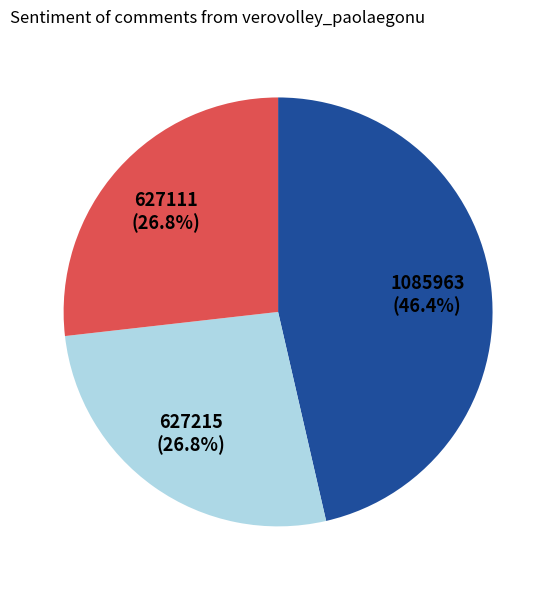

Is there any slice that represents more than half of the pie?

No